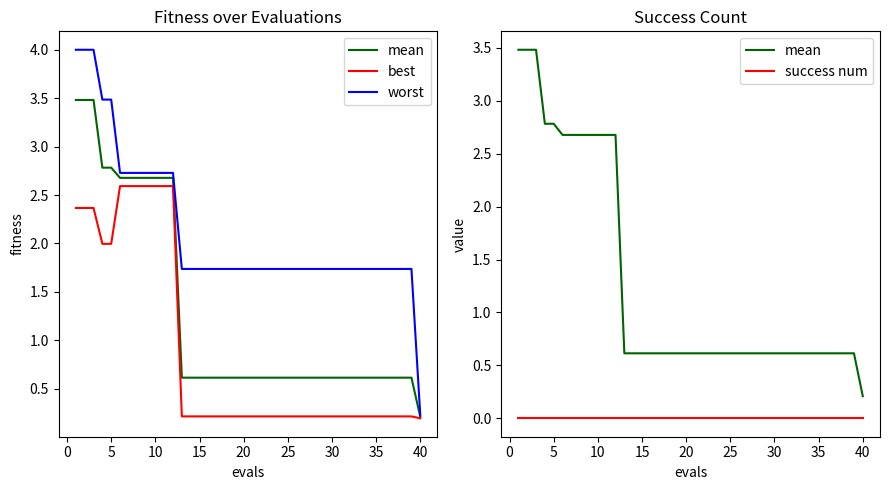

Which series has the widest spread of values?

worst